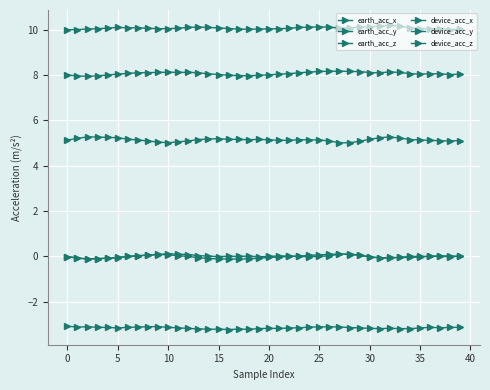

Which series has the largest range (max minus min)?

device_acc_x